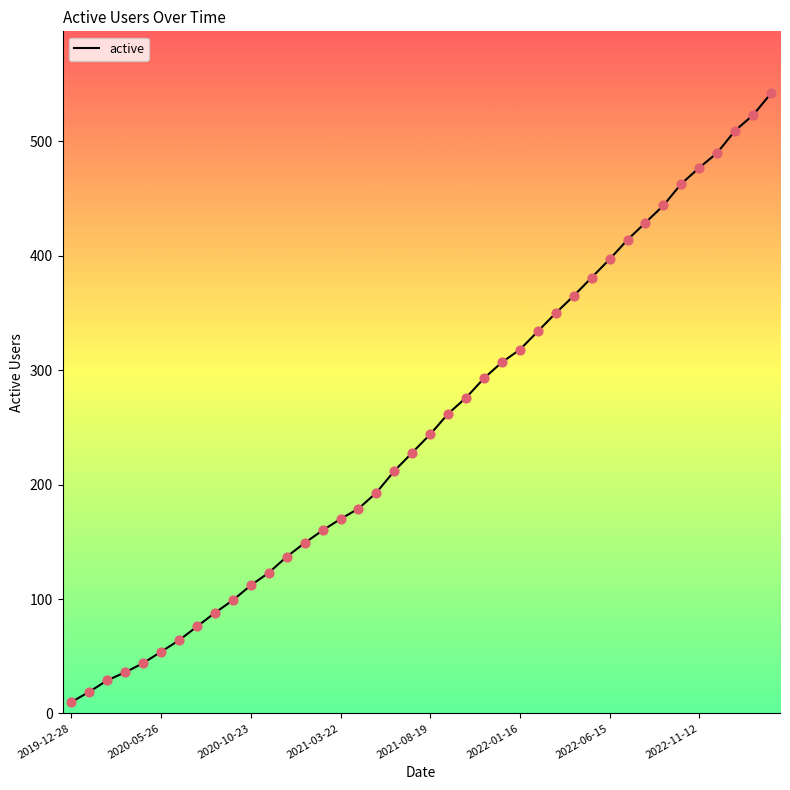

What is the greatest value displayed?

542.0